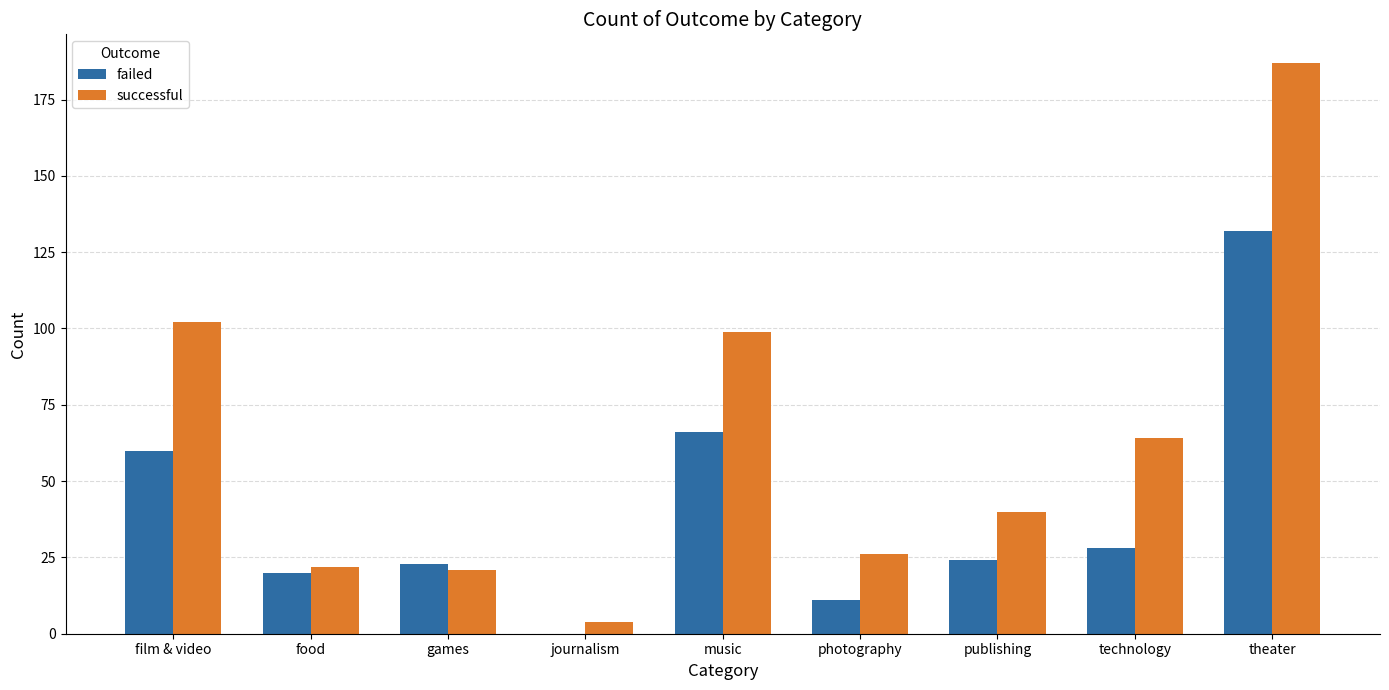

True or false: failed has a value of 5 at photography.

False